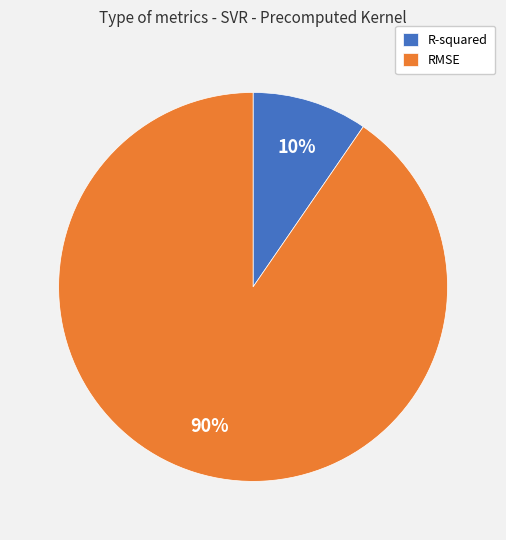

What percentage is the RMSE slice, to the nearest percent?

90%